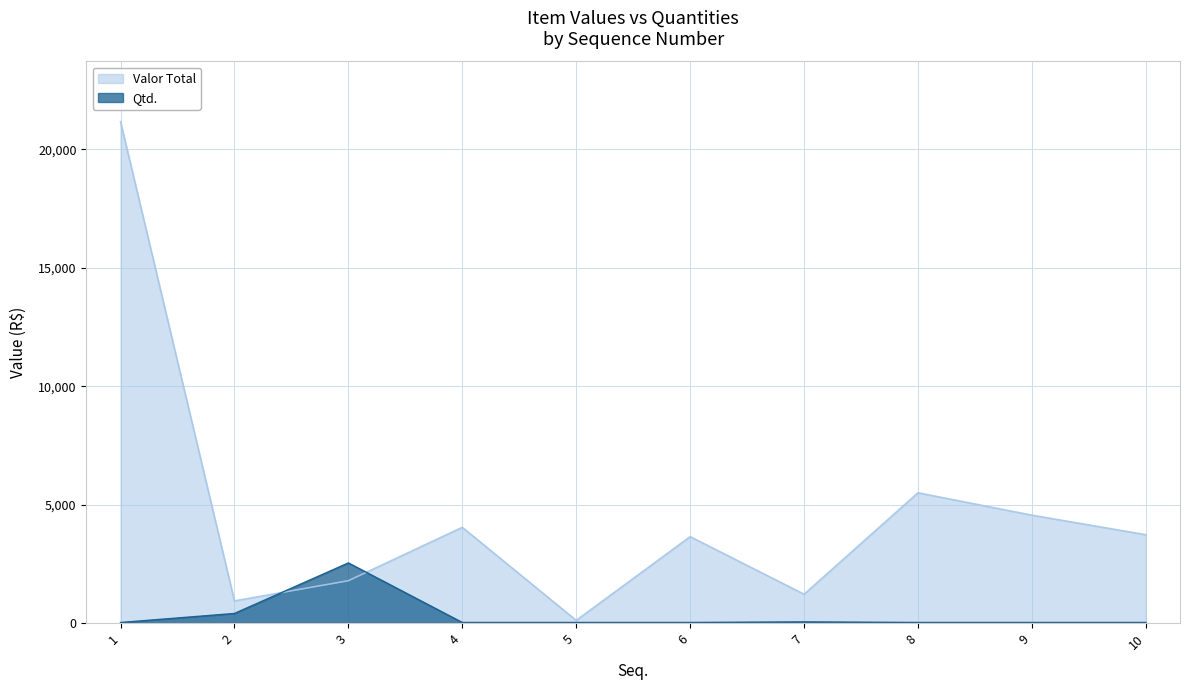

List the series in order of their overall mean, lowest first.

Qtd., Valor Total